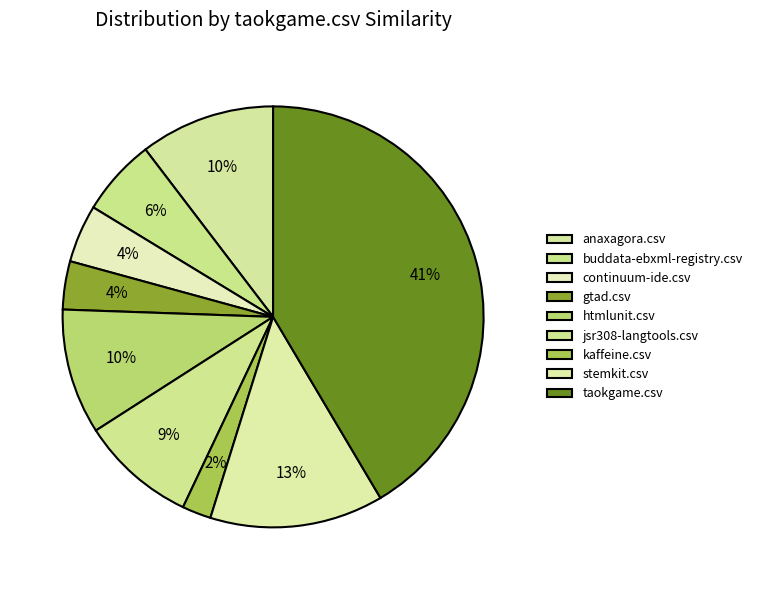

Does taokgame.csv represent more than half of the total?

No